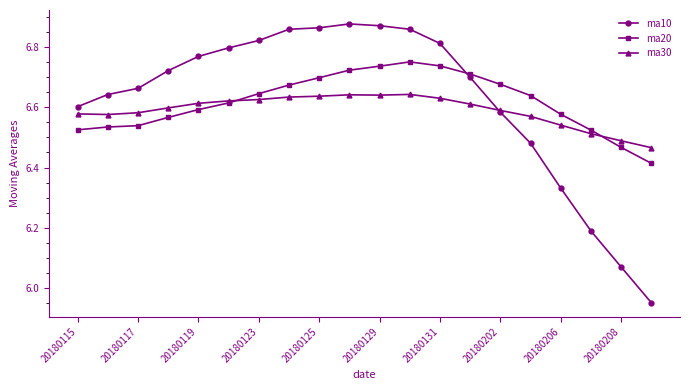

At how many categories does at least one series exceed 6?

20